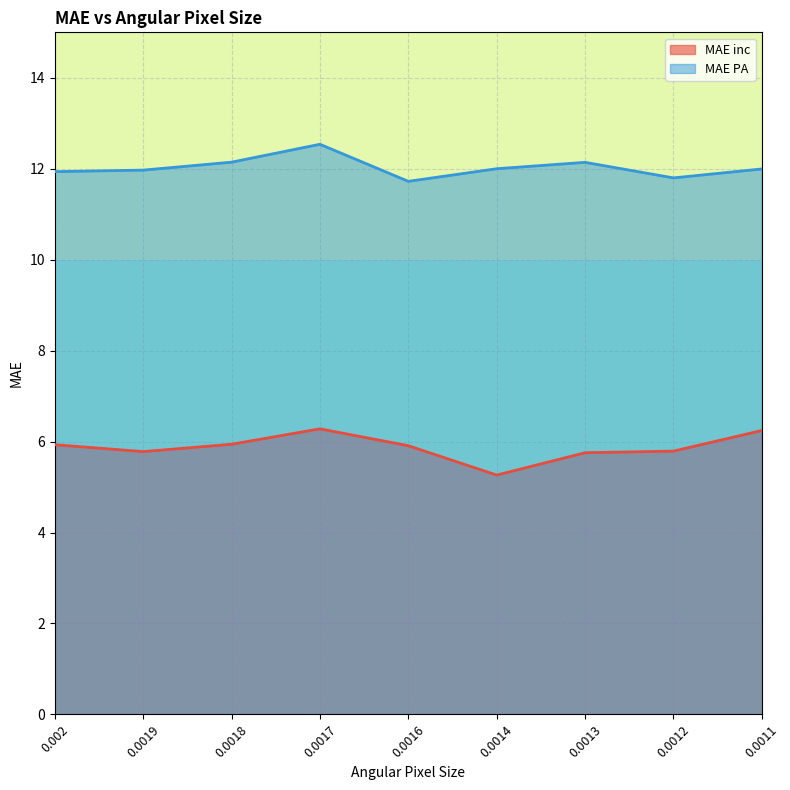

What is the value of the MAE inc point at the 8th from the left?

5.8